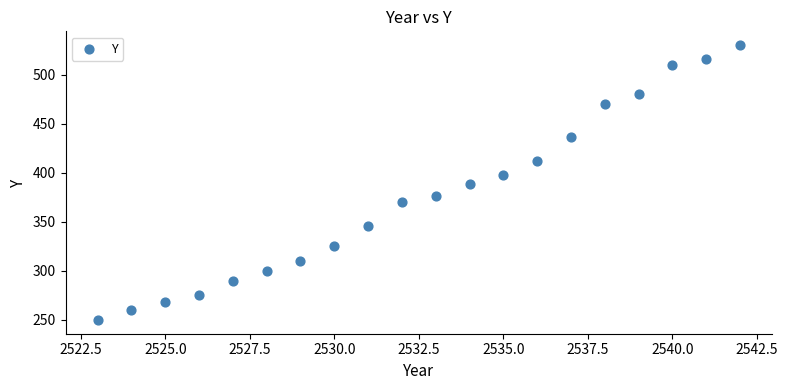

What is the range of Y values (max minus min)?

280